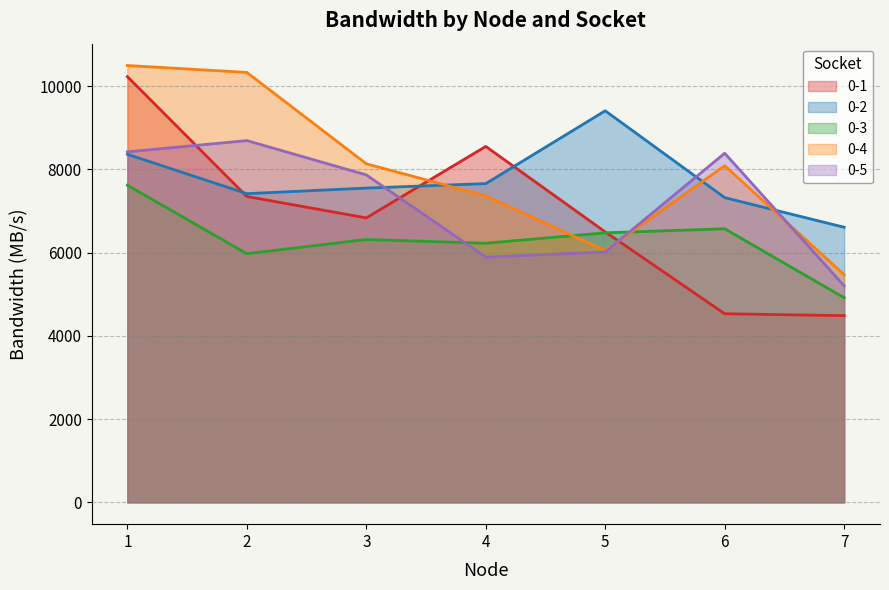

Between which two adjacent categories do 0-1 and 0-3 first intersect?

5 and 6